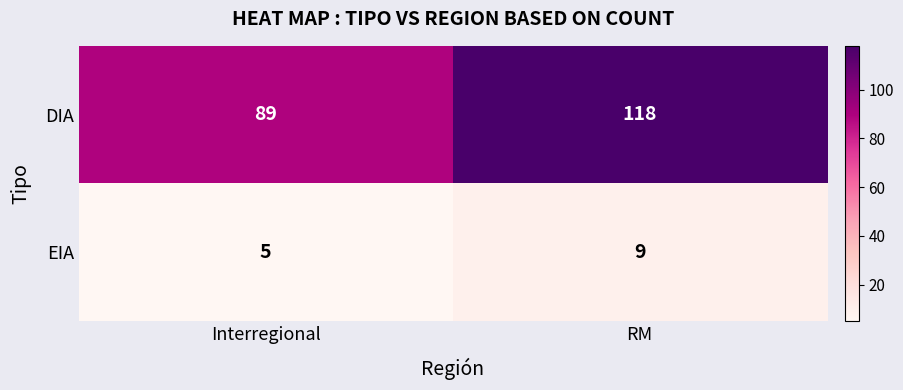

Reading left to right, transcribe all the data shown in this chart.

DIA: 89	118
EIA: 5	9